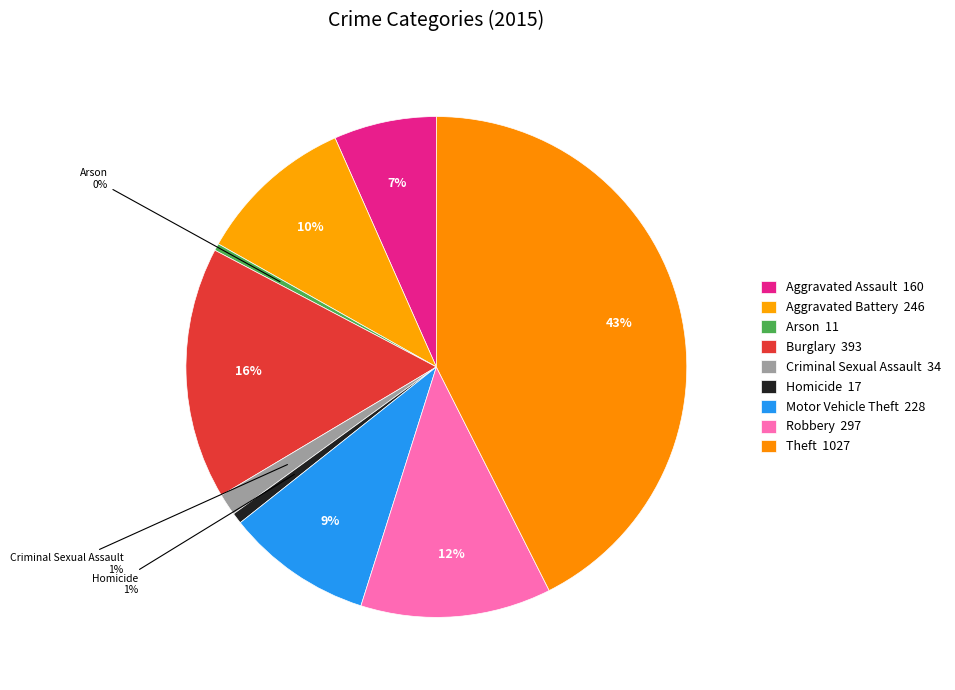

To the nearest percent, what is the difference between the largest and smallest slice percentages?

42%